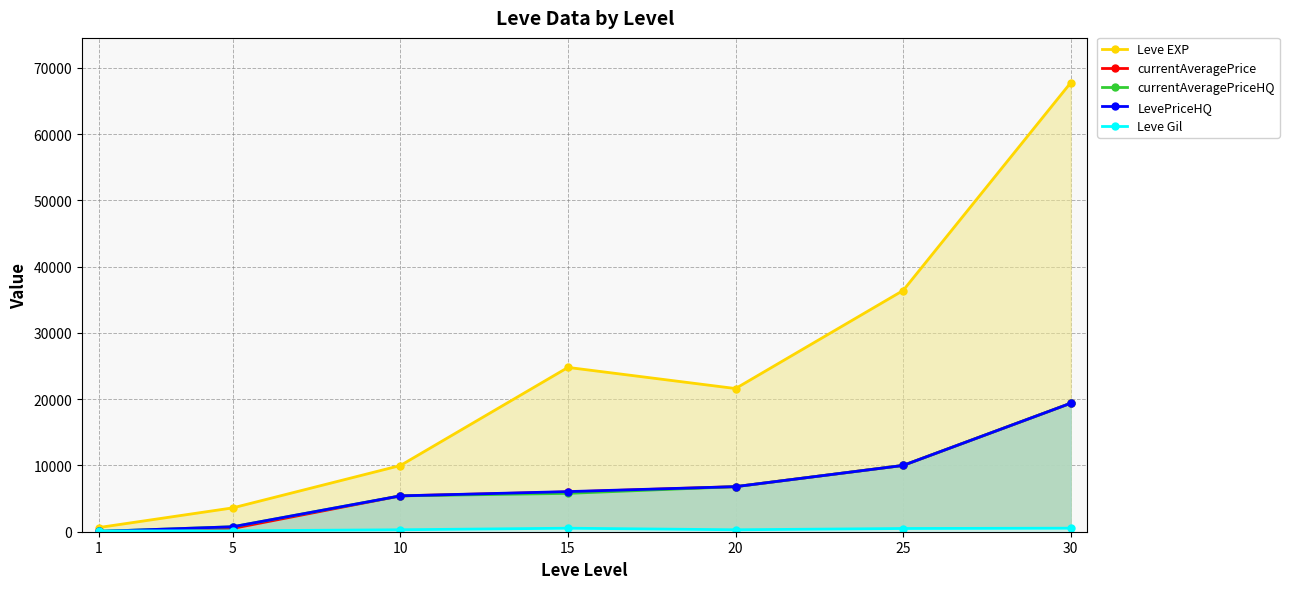

Reading left to right, transcribe all the data shown in this chart.

Leve EXP: 630	3600	9990	24790	21600	36390	67730
currentAveragePrice: 40	500	5410	6000	6800	10000	19380
currentAveragePriceHQ: 49	750	5410	5786	6800	10000	19380
LevePriceHQ: 49	750	5410	6052	6800	10000	19380
Leve Gil: 113	139	293	529	292	485	532